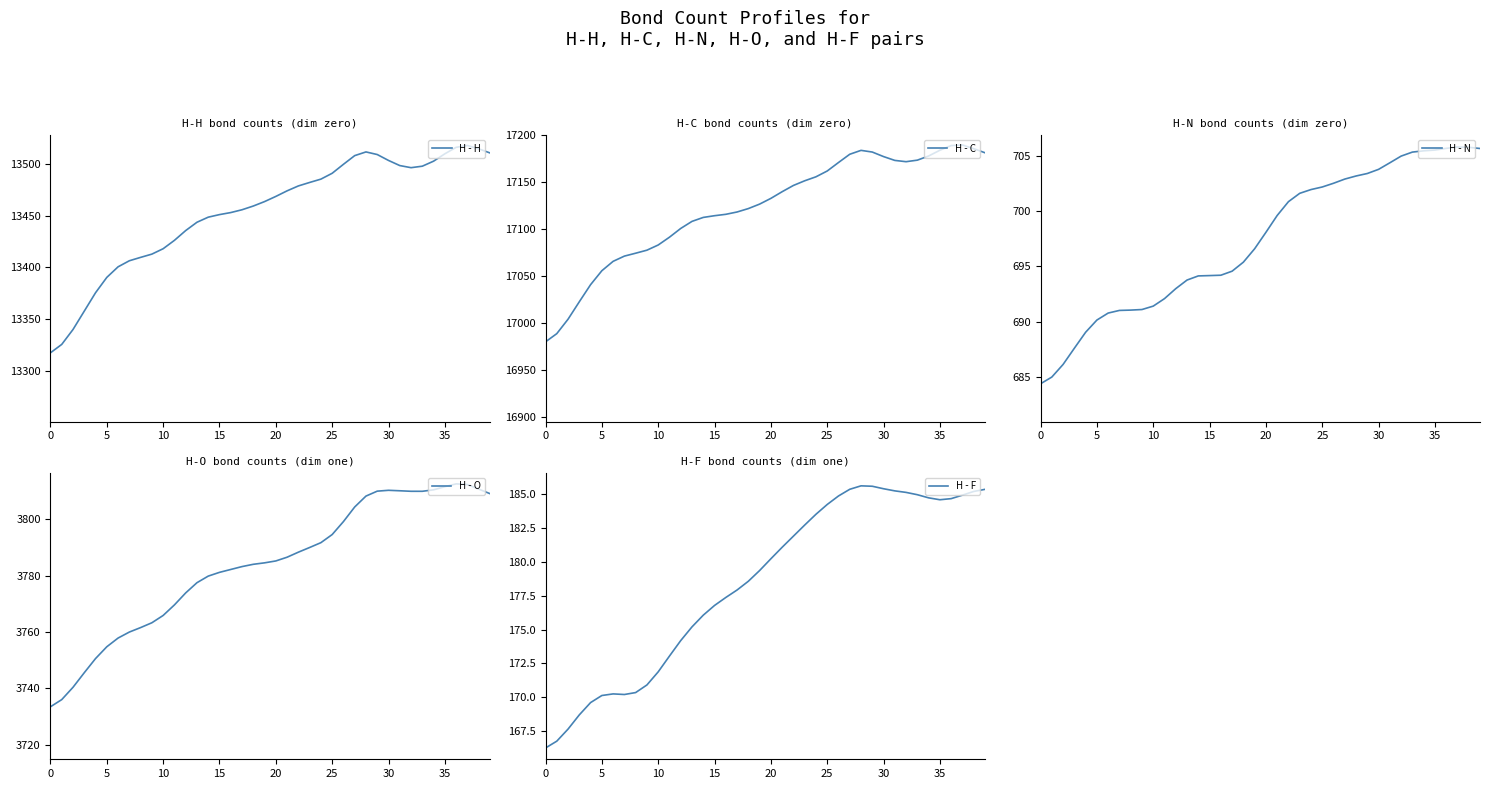

The value of H - F at 20 is 180.2. True or false?

True